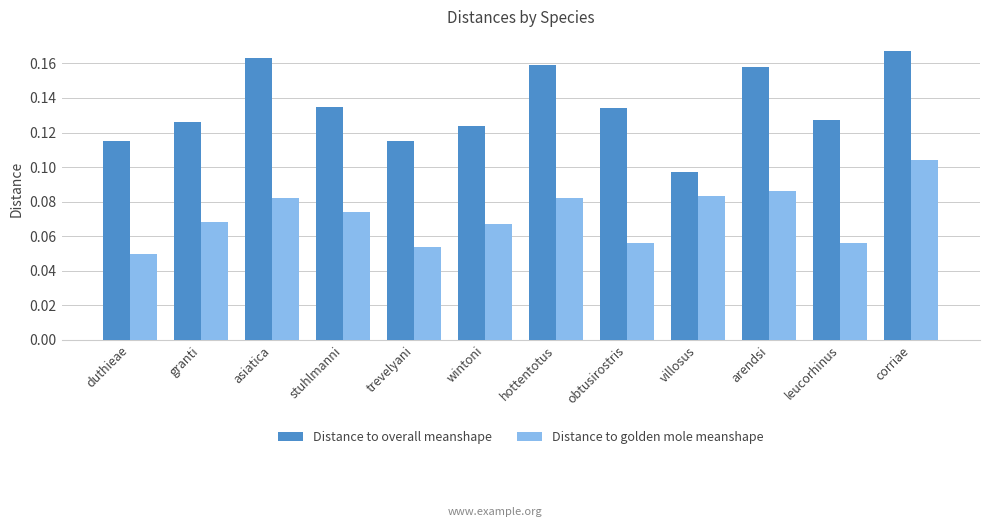

At how many categories does at least one series exceed 0?

12